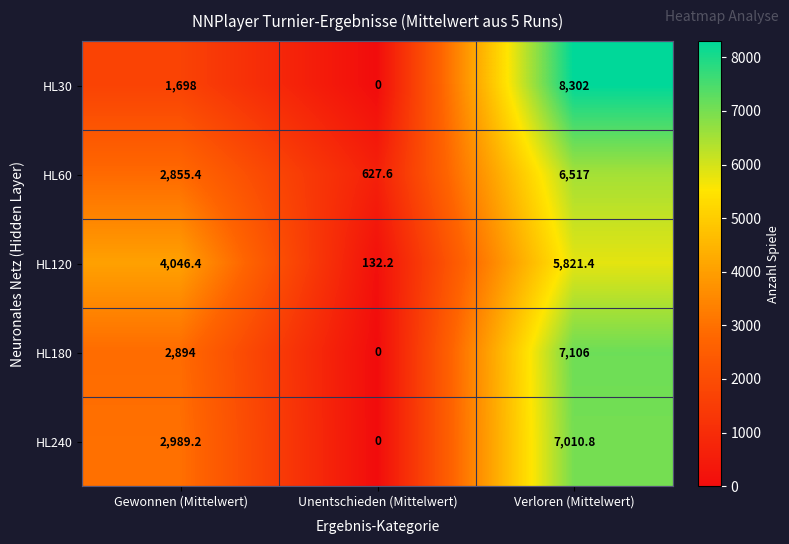

At how many categories does at least one series exceed 697?

2